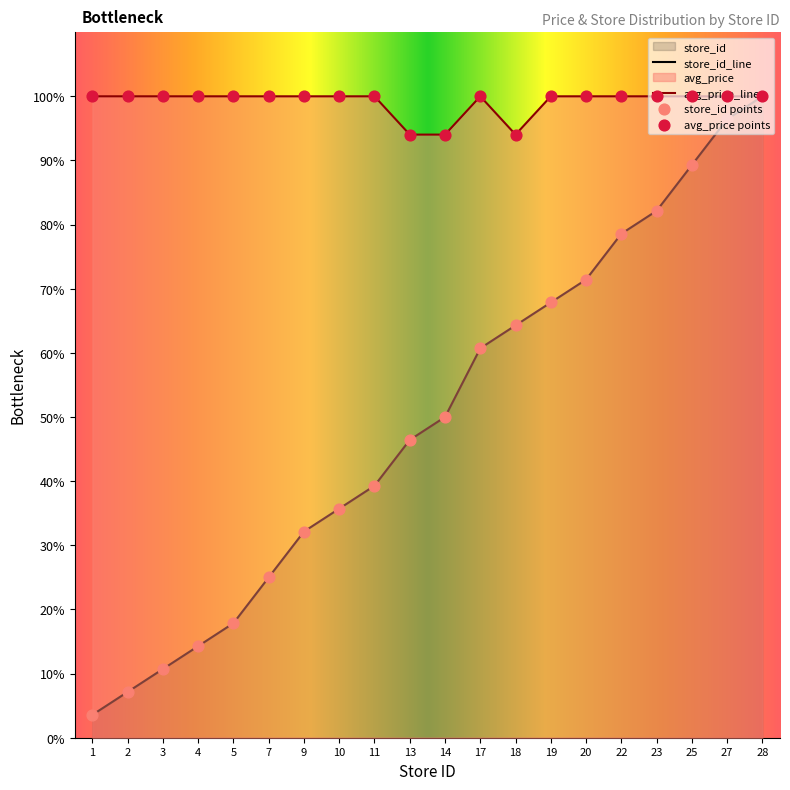

What are all the series names shown in the legend?

avg_price, store_id